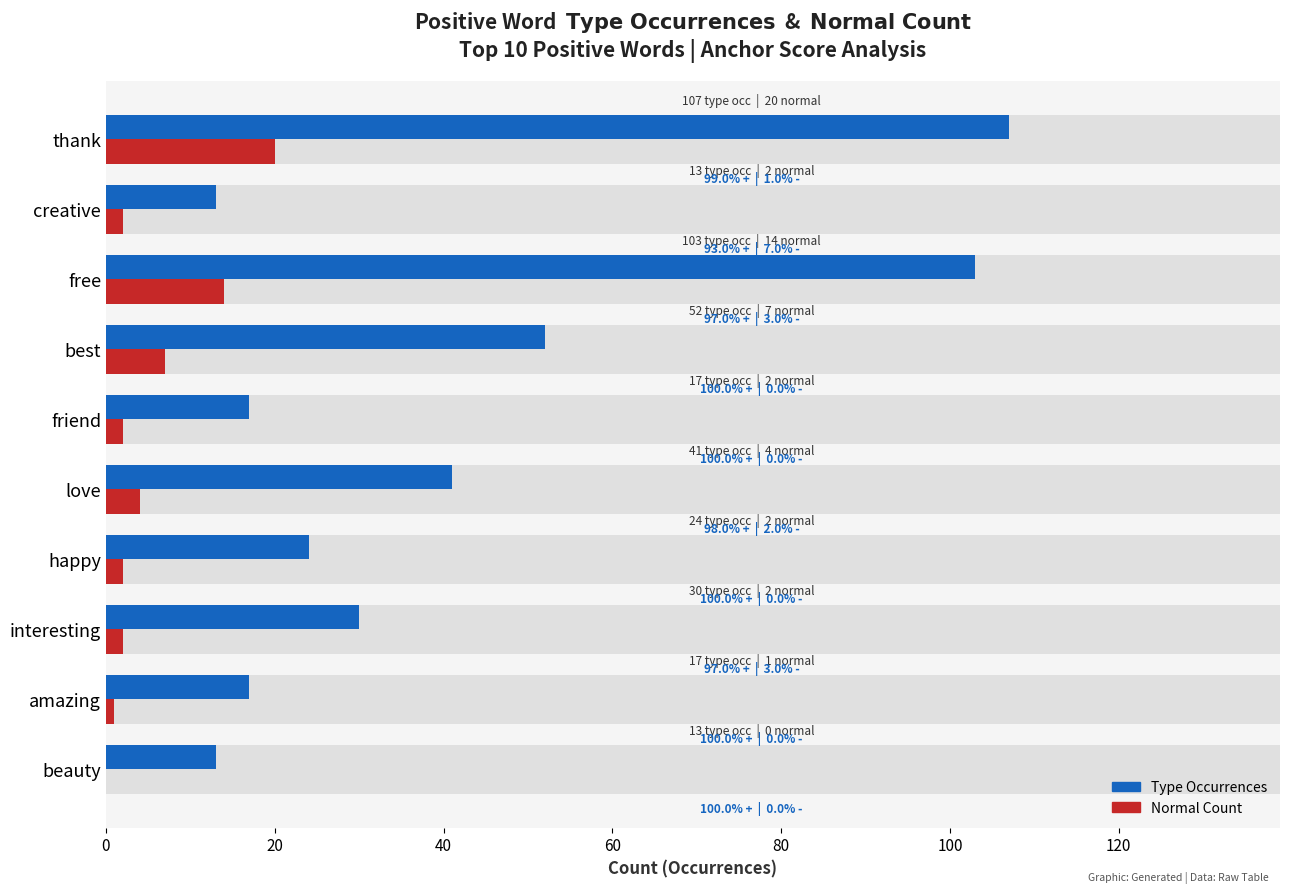

Which has a higher value, friend or interesting?

interesting